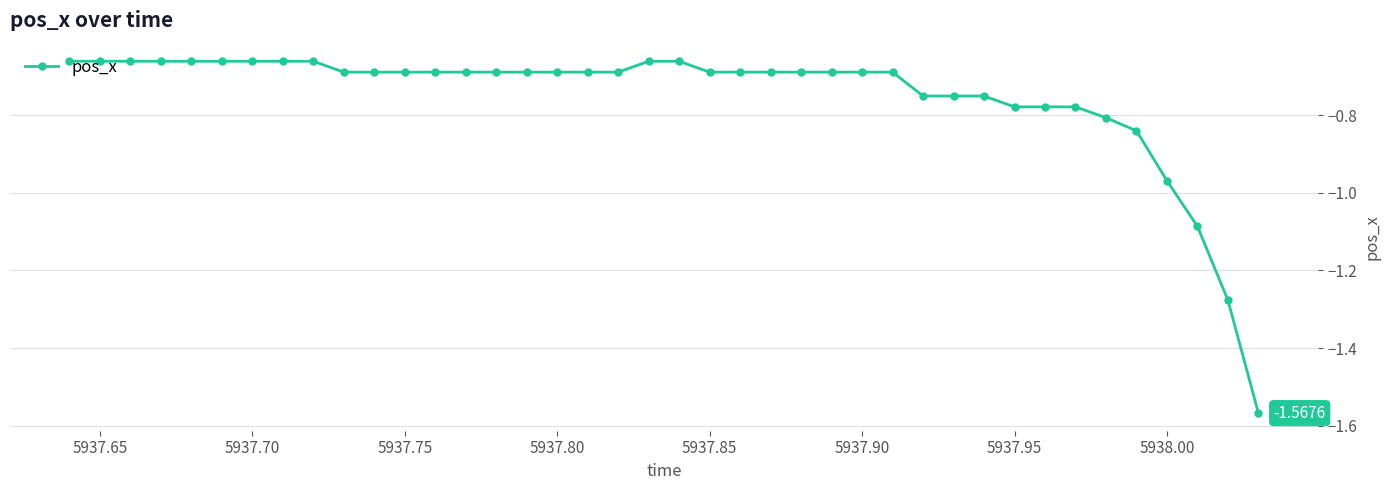

What is the difference between the maximum and second lowest values?

0.6